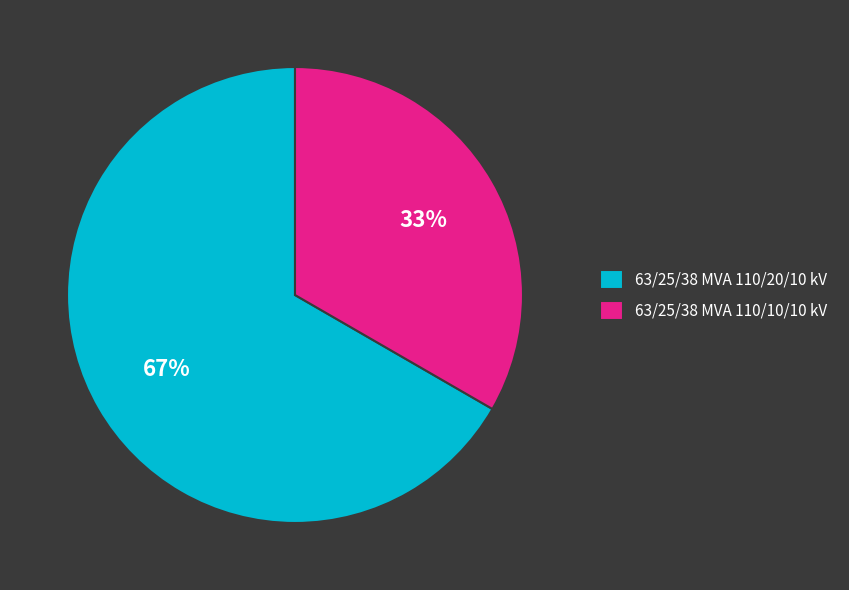

Is it true that 63/25/38 MVA 110/10/10 kV is 39% of the pie?

False